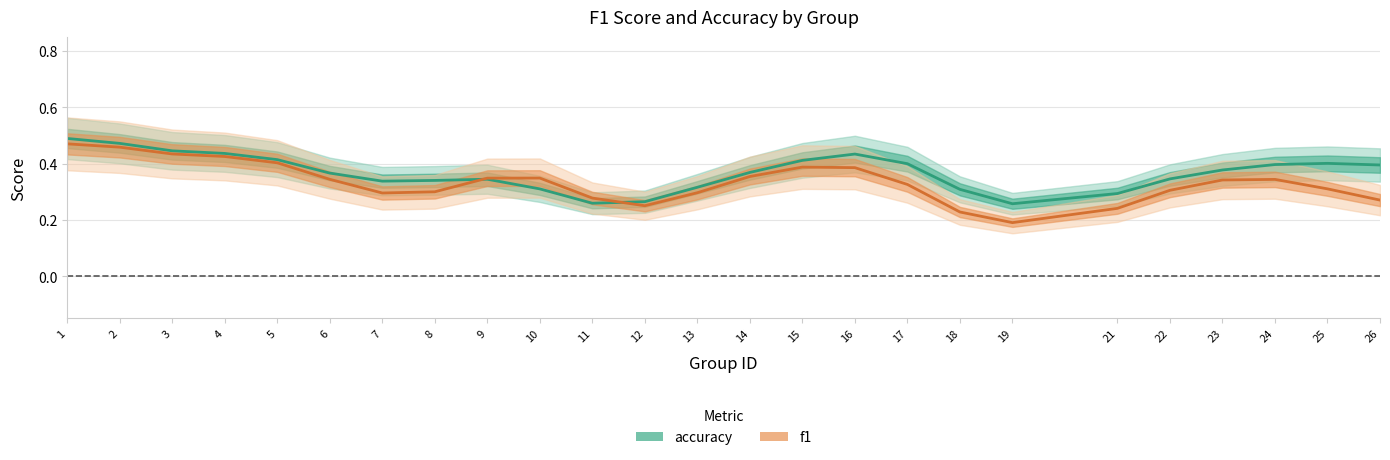

Reading right to left, what are all the values shown in this chart?

accuracy: 0.4	0.4	0.4	0.4	0.3	0.3	0.3	0.3	0.4	0.4	0.4	0.4	0.3	0.3	0.3	0.3	0.3	0.3	0.3	0.4	0.4	0.4	0.4	0.5	0.5
f1: 0.3	0.3	0.3	0.3	0.3	0.2	0.2	0.2	0.3	0.4	0.4	0.4	0.3	0.2	0.3	0.3	0.3	0.3	0.3	0.3	0.4	0.4	0.4	0.5	0.5